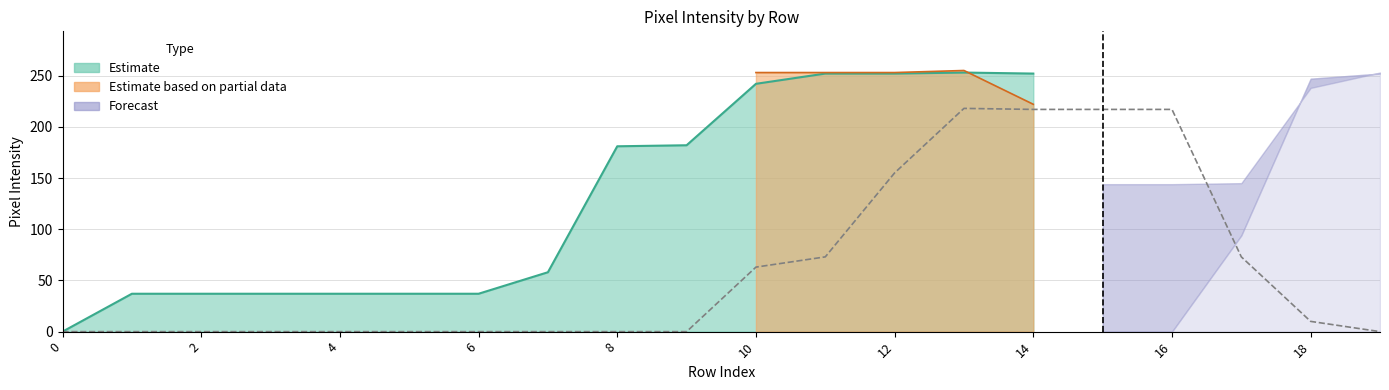

At which category does the chart reach its peak across all series?

13